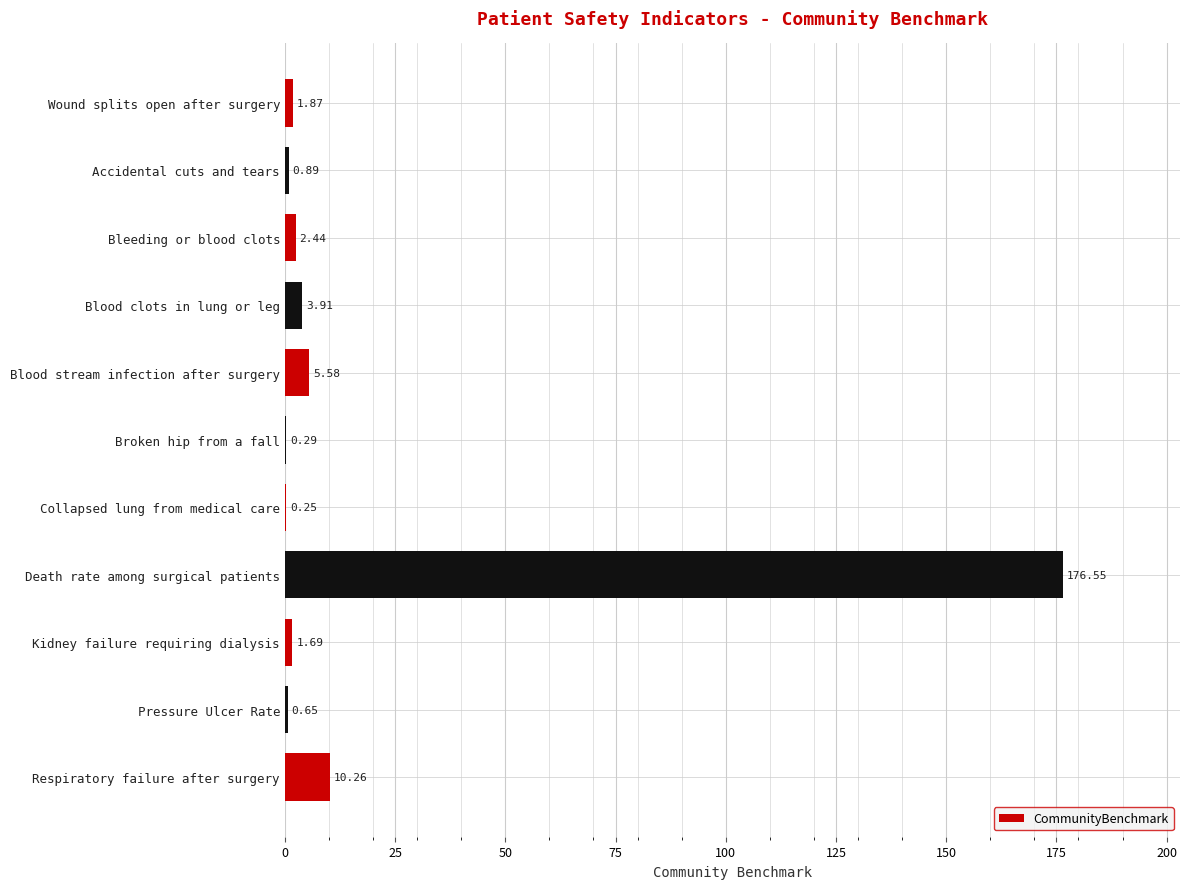

What is the change in value from Collapsed lung from medical care to Death rate among surgical patients?

+176.3